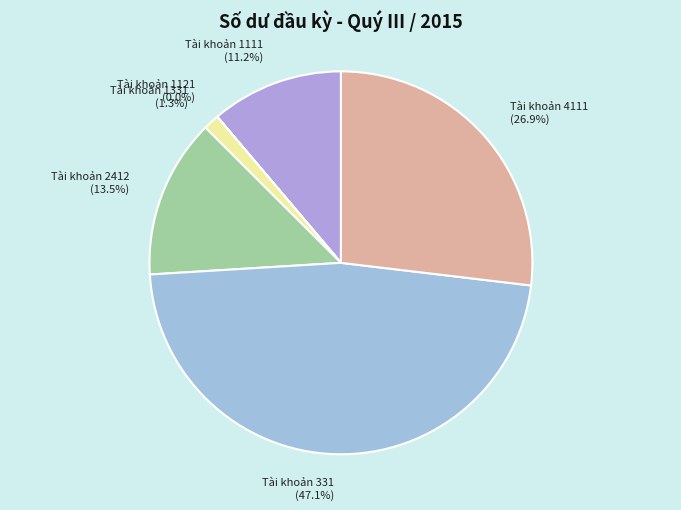

Does Tài khoản 4111 account for over 50% of the chart?

No